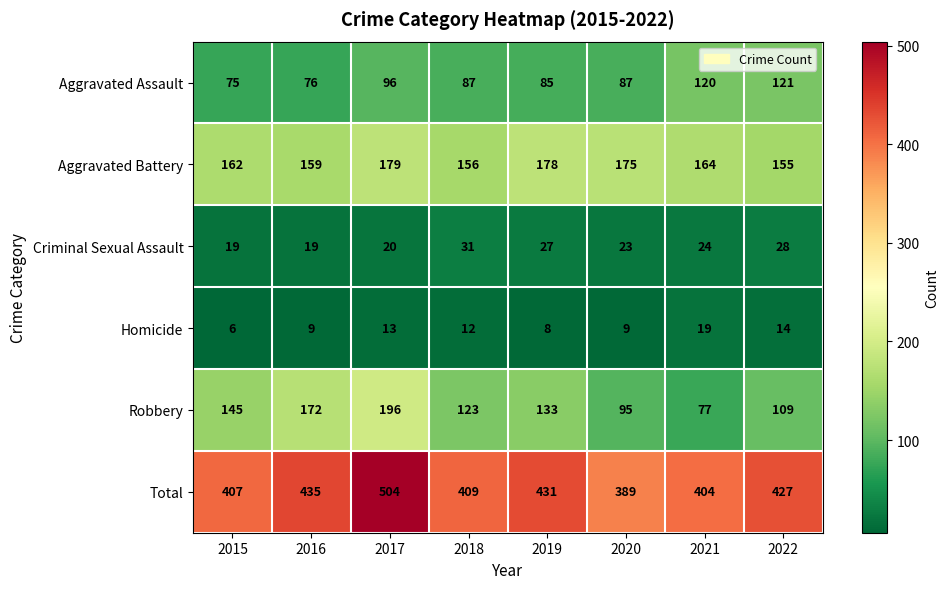

Is the value of Homicide at 2018 greater than the value of Aggravated Assault at 2022?

No